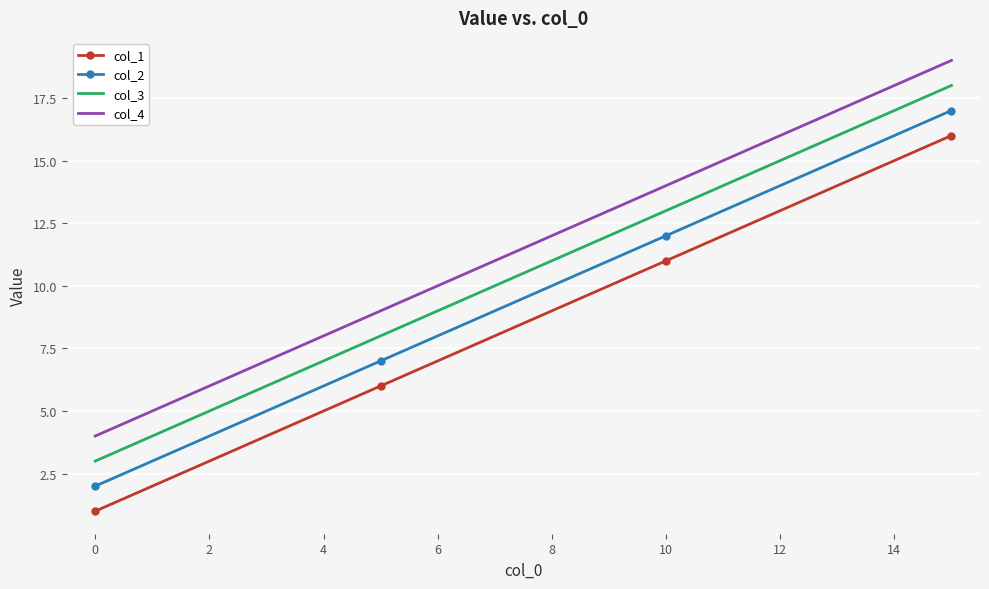

Count the col_2 values in the range 7 to 17.

3